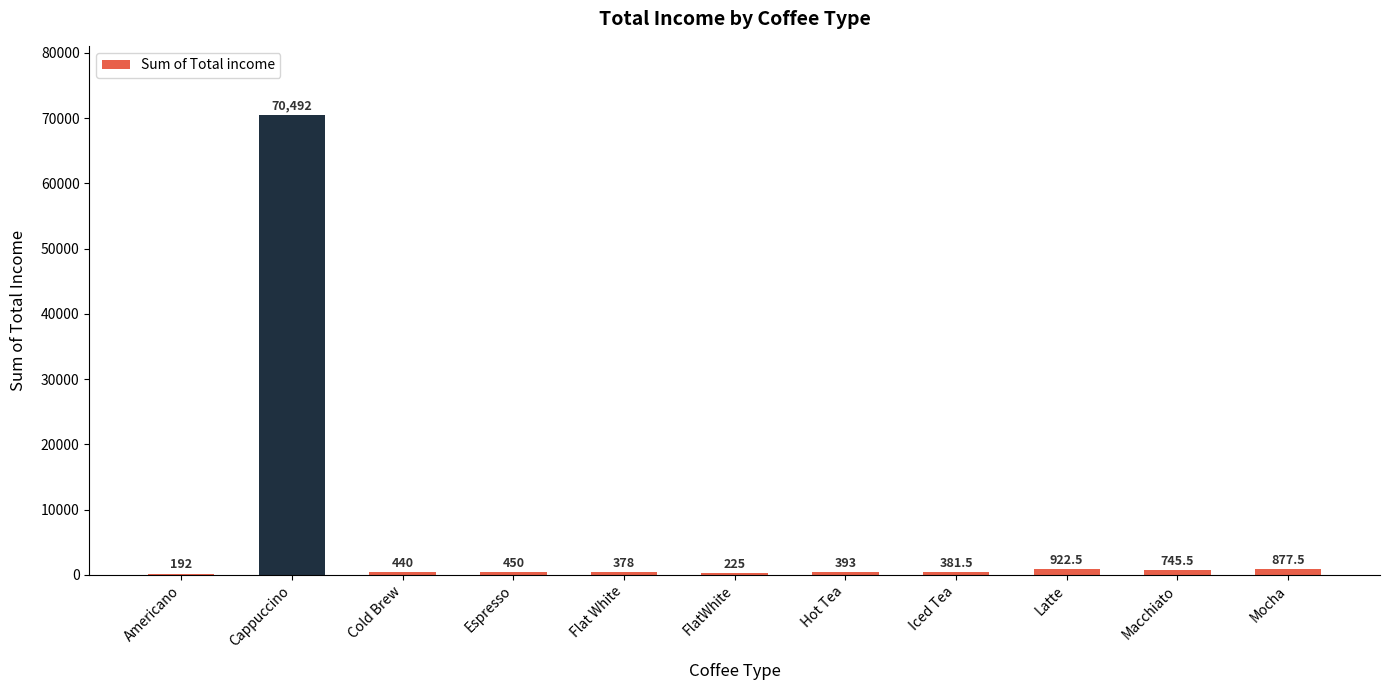

Reading left to right, extract all data points from this chart.

Americano=192.0	Cappuccino=70492.0	Cold Brew=440.0	Espresso=450.0	Flat White=378.0	FlatWhite=225.0	Hot Tea=393.0	Iced Tea=381.5	Latte=922.5	Macchiato=745.5	Mocha=877.5